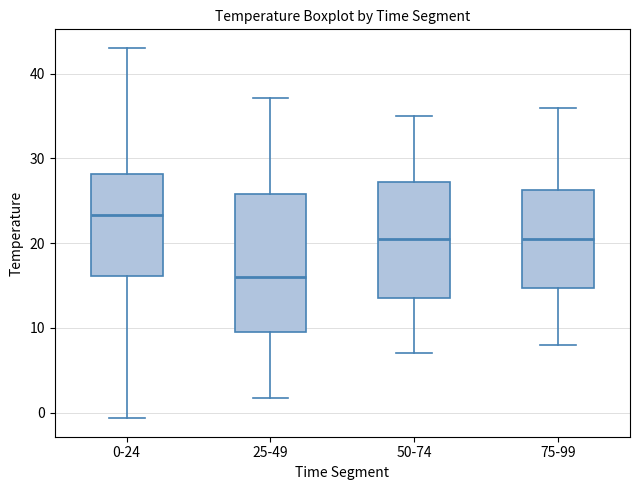

Which box's median line is the highest?

0-24